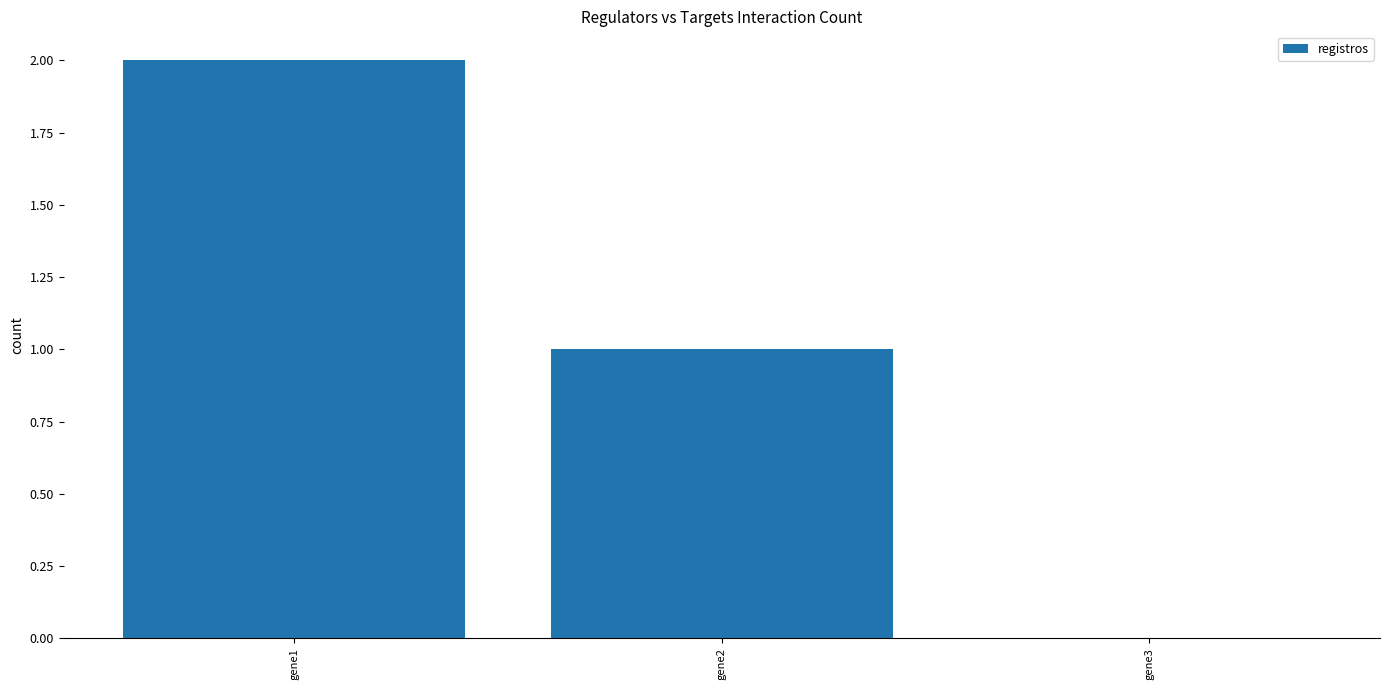

What is the sum of all values?

3